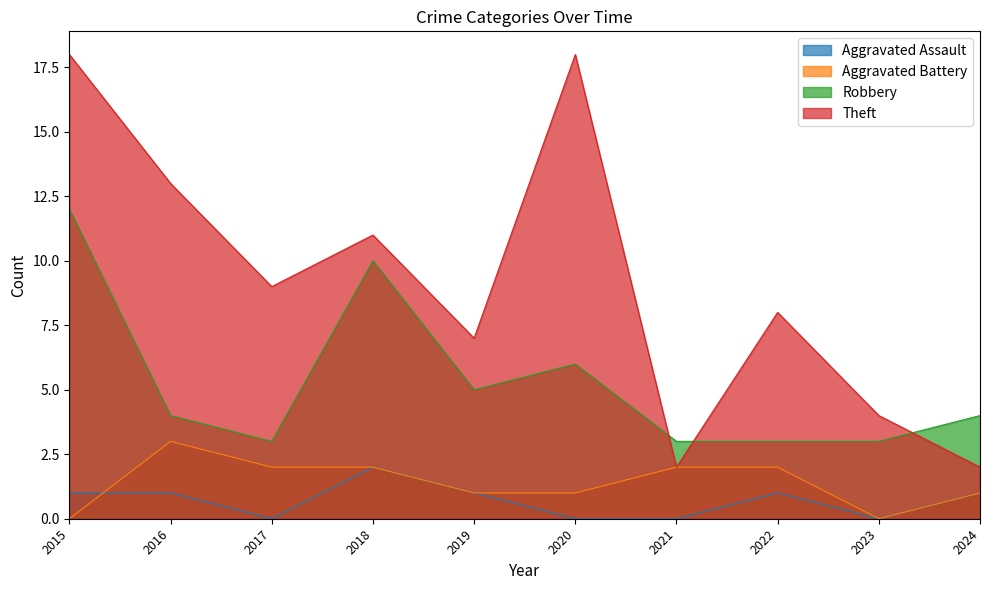

Which series has the largest range (max minus min)?

Theft